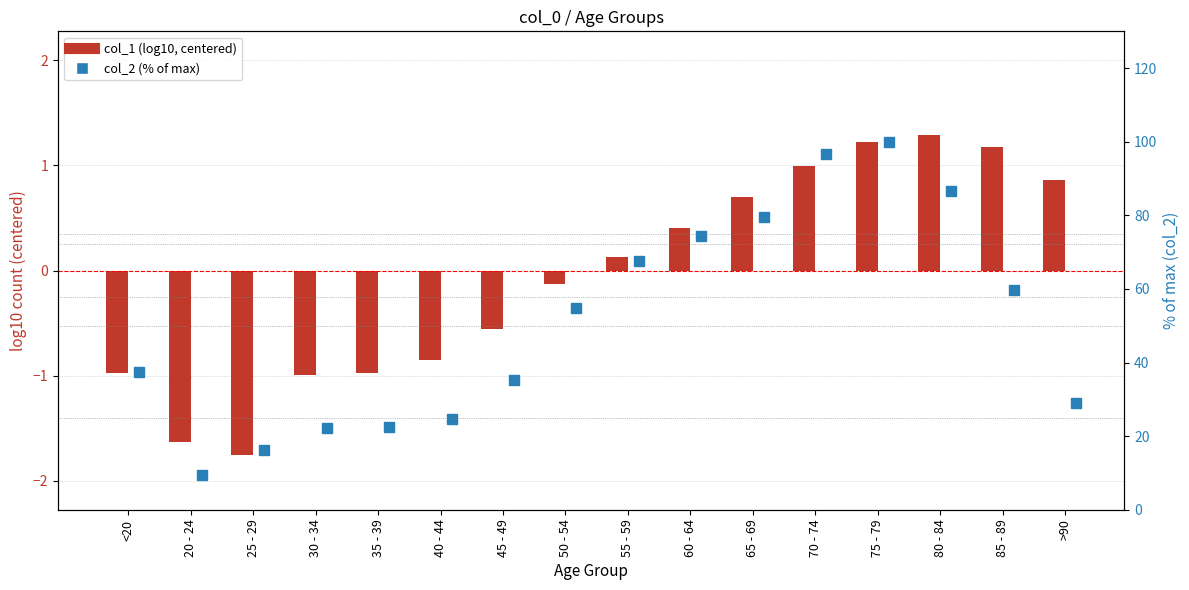

Are the bars grouped side by side (vs. stacked)?

Yes